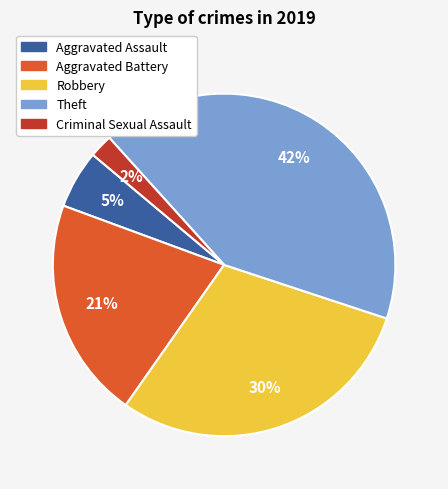

Does Theft account for over 50% of the chart?

No